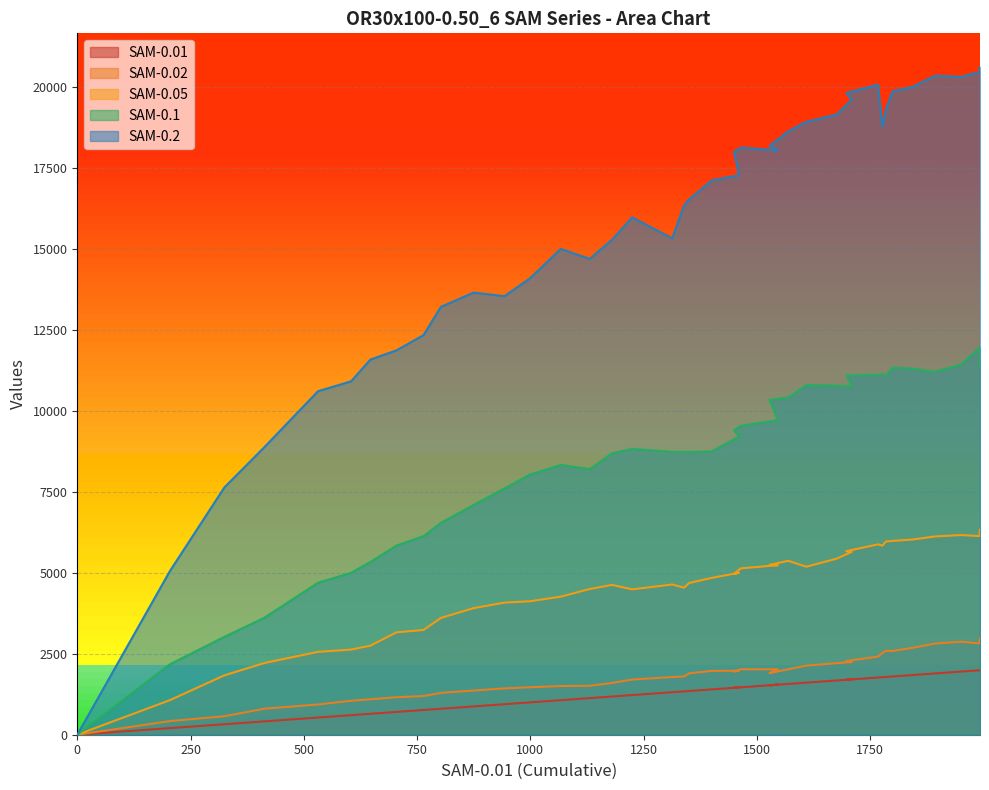

What is the difference between the highest and lowest values at 1893.71?

18468.2